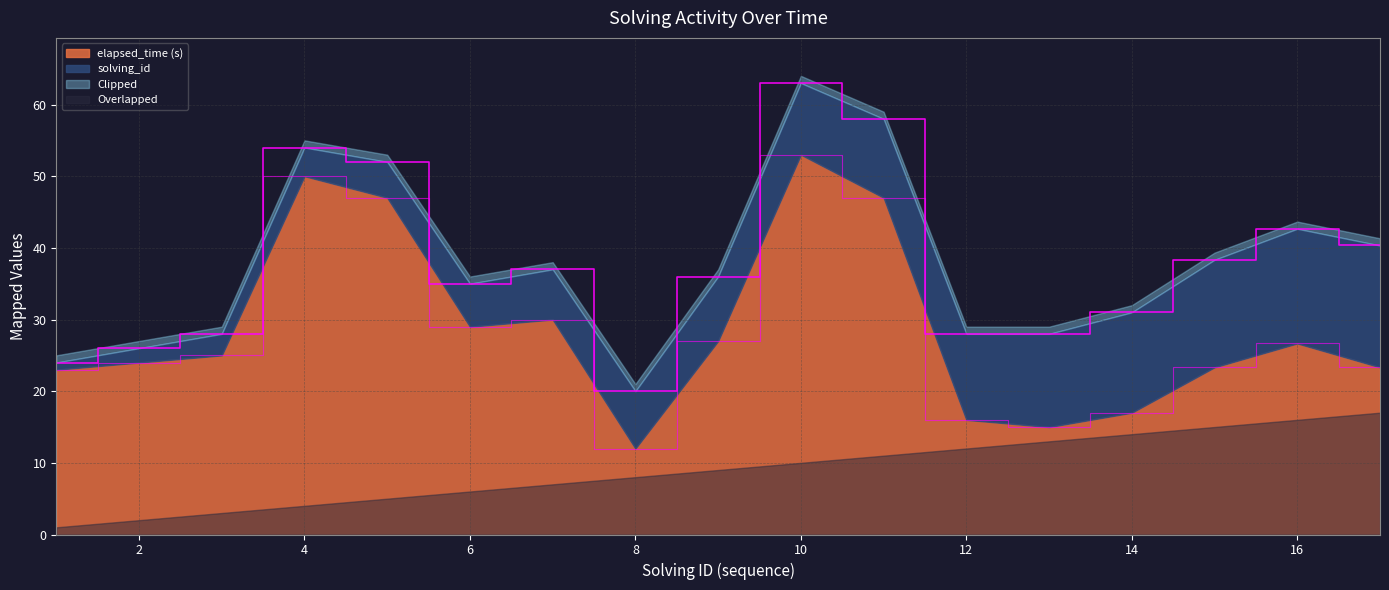

Rank the categories by value from highest to lowest.

10, 4, 5, 11, 7, 6, 9, 16, 3, 2, 15, 17, 1, 14, 12, 13, 8